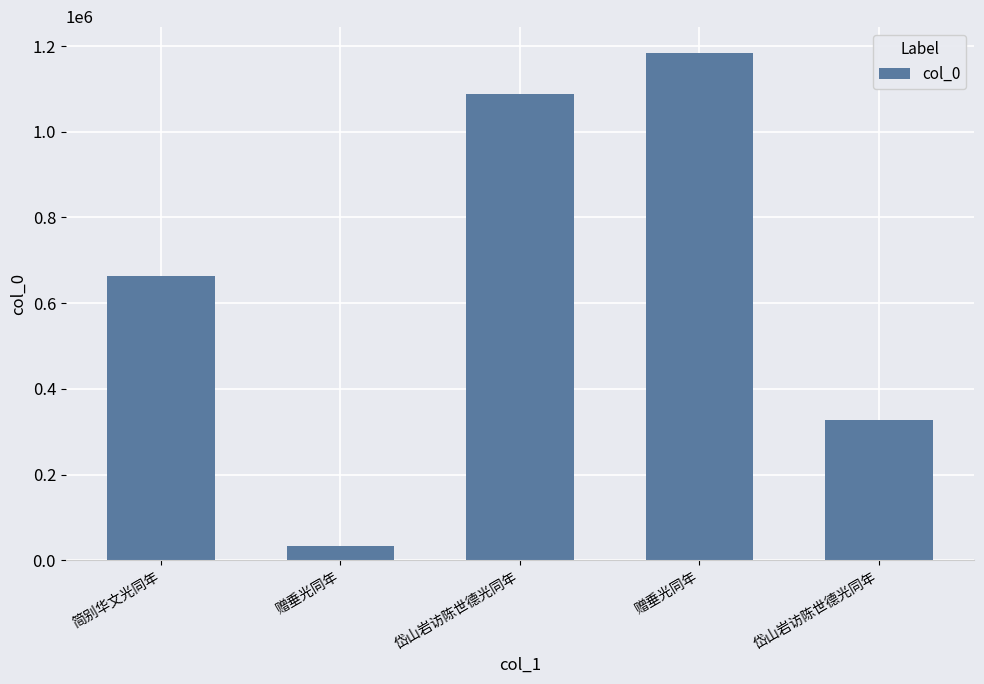

Rank the categories by value from highest to lowest.

赠垂光同年, 岱山岩访陈世德光同年, 简别华文光同年, 岱山岩访陈世德光同年, 赠垂光同年